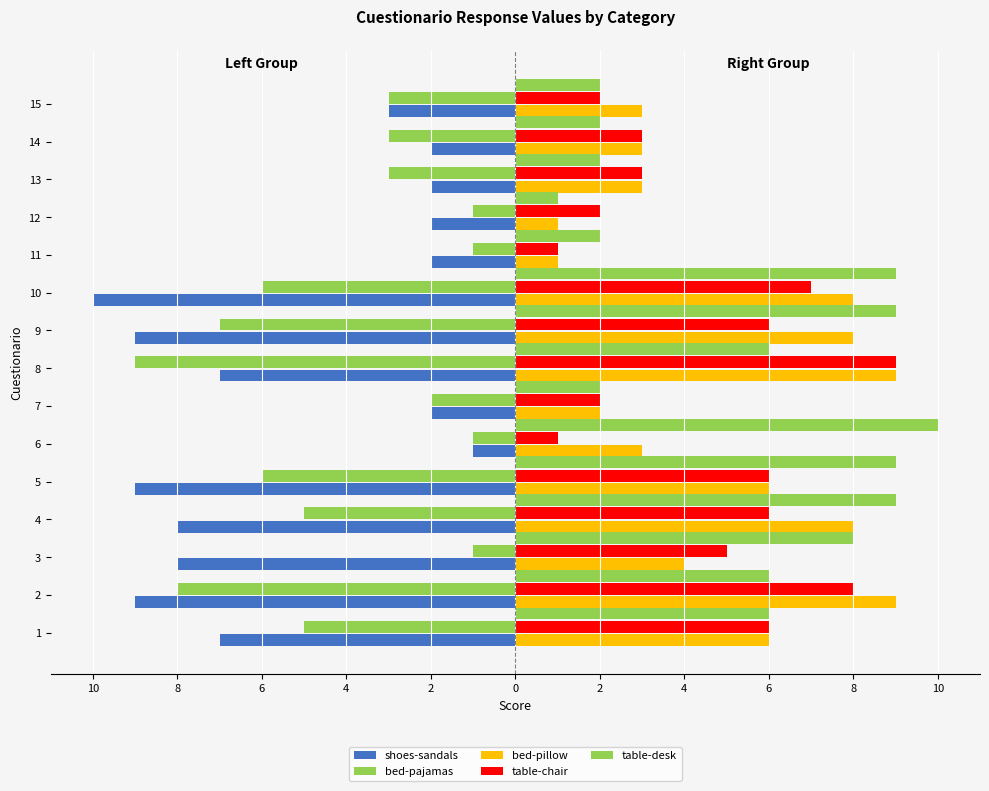

Is the value of shoes-sandals at 12 greater than the value of bed-pillow at 12?

No